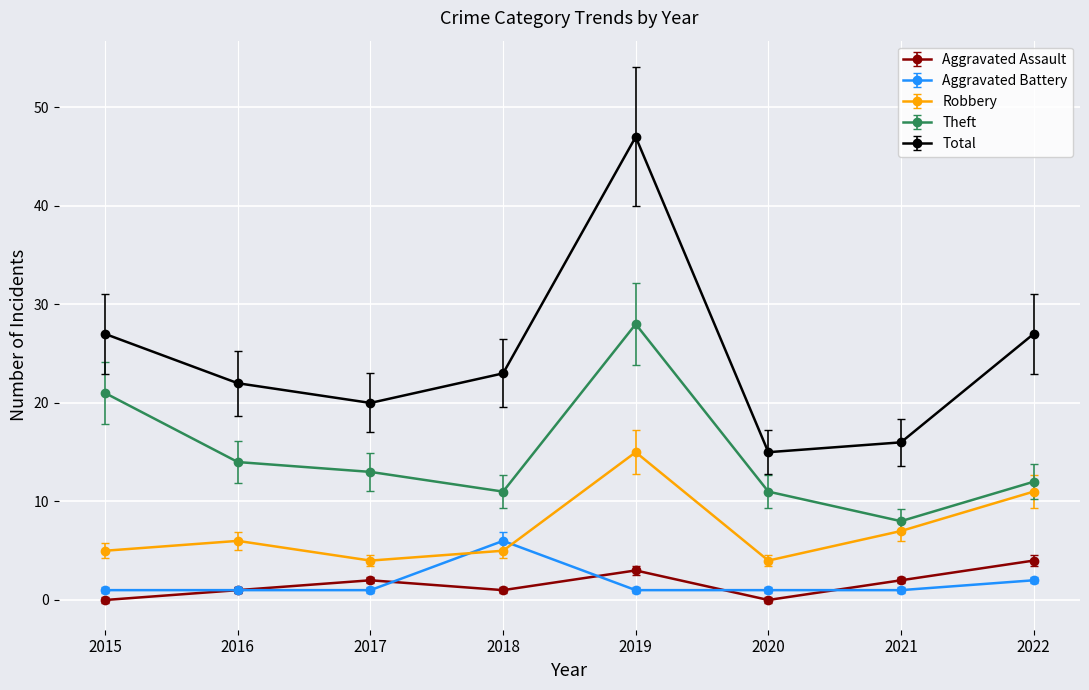

How many data points in Total are less than 23?

4